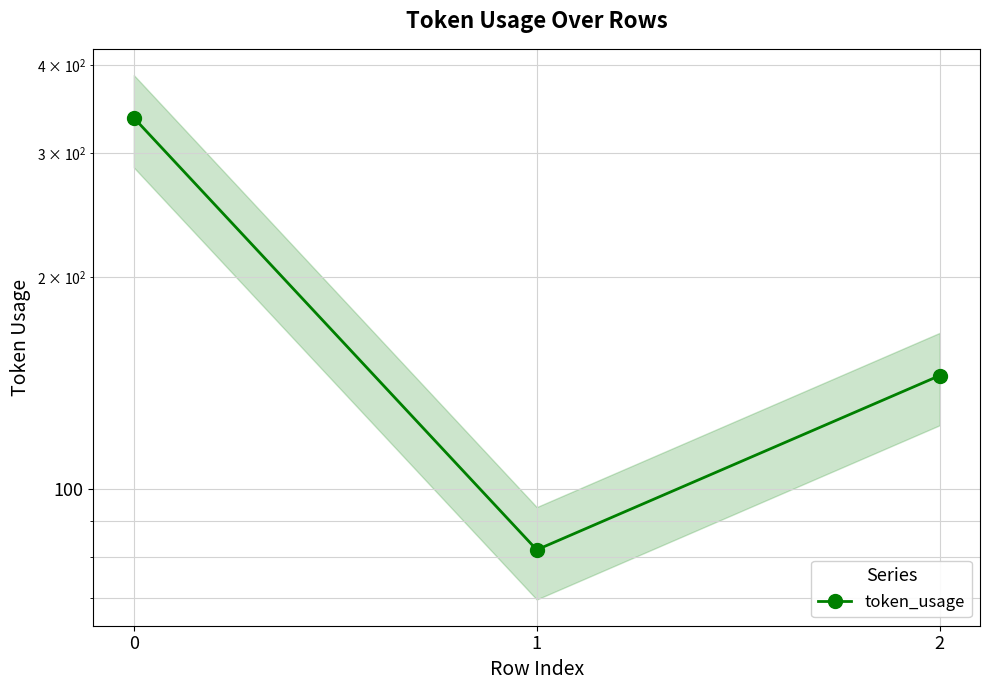

What is the difference between the second highest and minimum values?

63